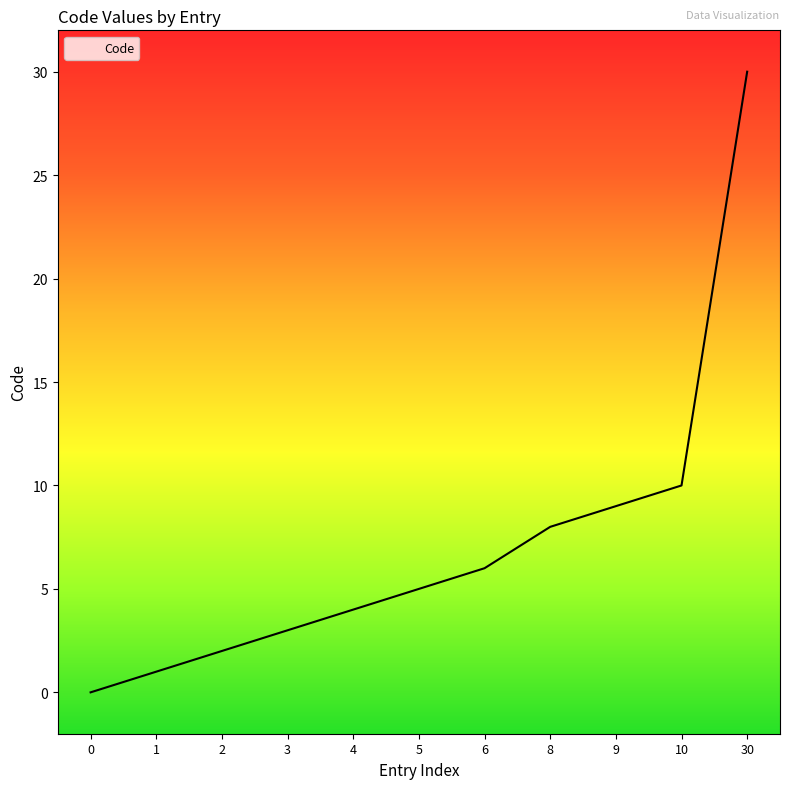

List the labels in order of value, smallest first.

0, 1, 2, 3, 4, 5, 6, 8, 9, 10, 30